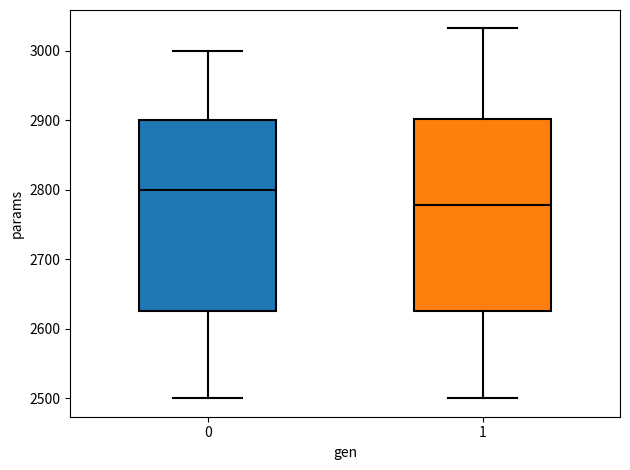

Reading left to right, transcribe this box plot: for each box, give where its median line is, the range the box spans, and where its two whiskers end, as read against the y-axis. The values are not printed on the chart, so give them approximately, as read against the axis.

0: median 2800, box 2630 to 2900, whiskers 2500 to 3000
1: median 2780, box 2630 to 2900, whiskers 2500 to 3030